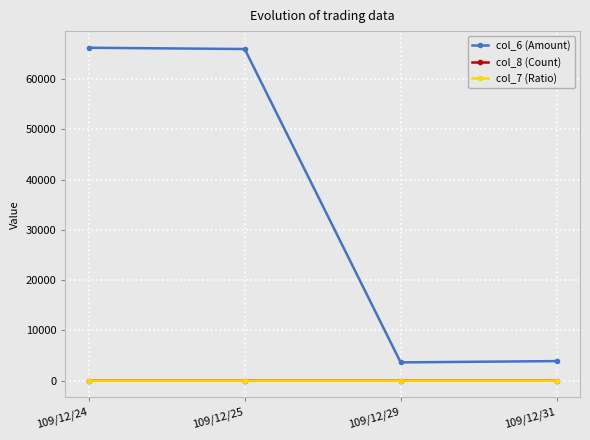

Which series has the widest spread of values?

col_6 (Amount)